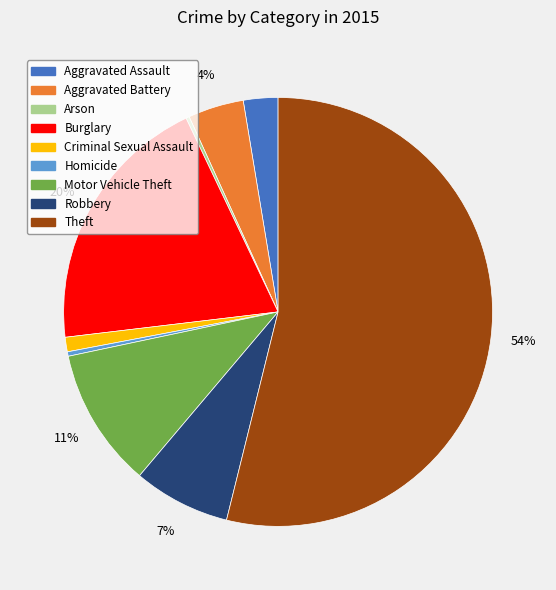

To the nearest percent, what portion does Criminal Sexual Assault represent?

1%